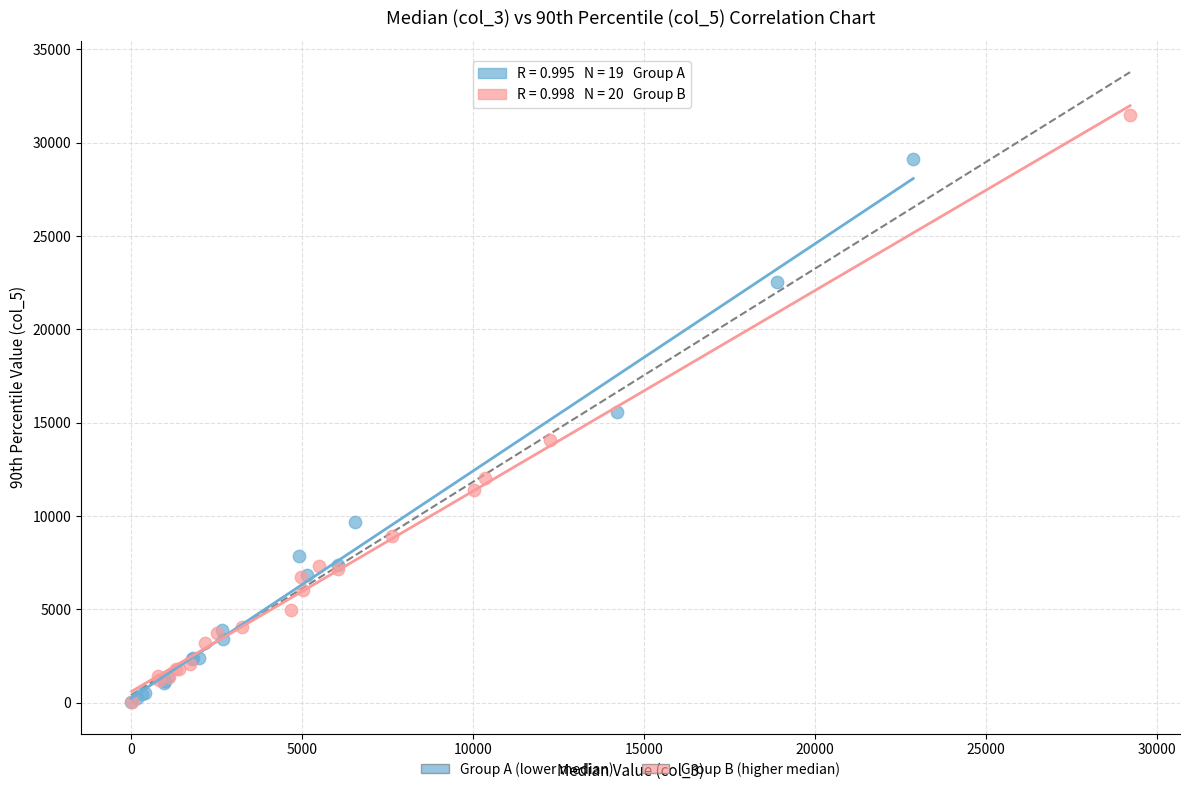

Which series reaches the maximum Y coordinate?

Group B (higher median)